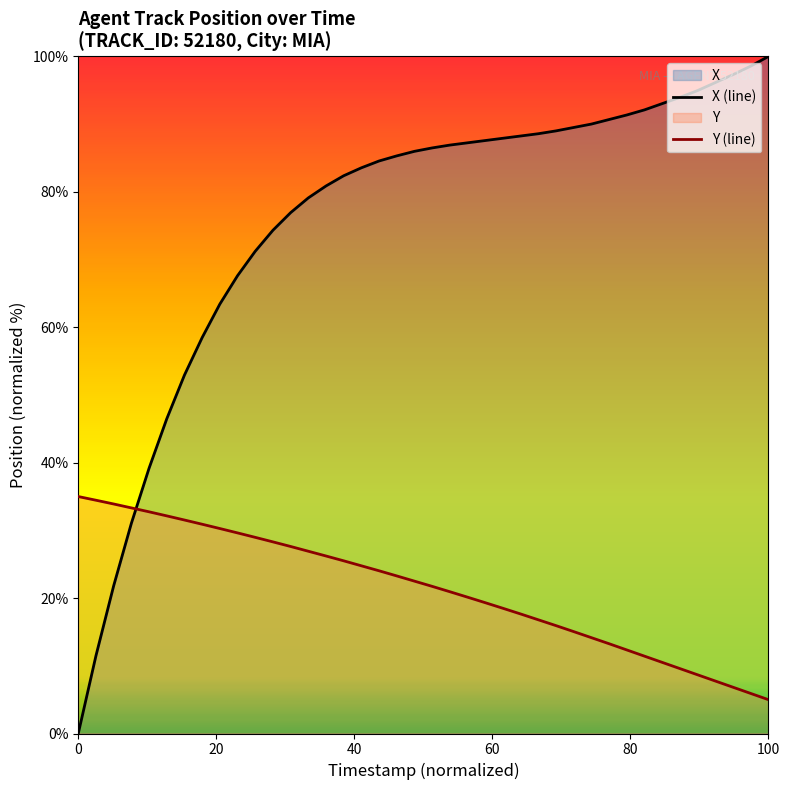

How many data points in Y are above 22?

20